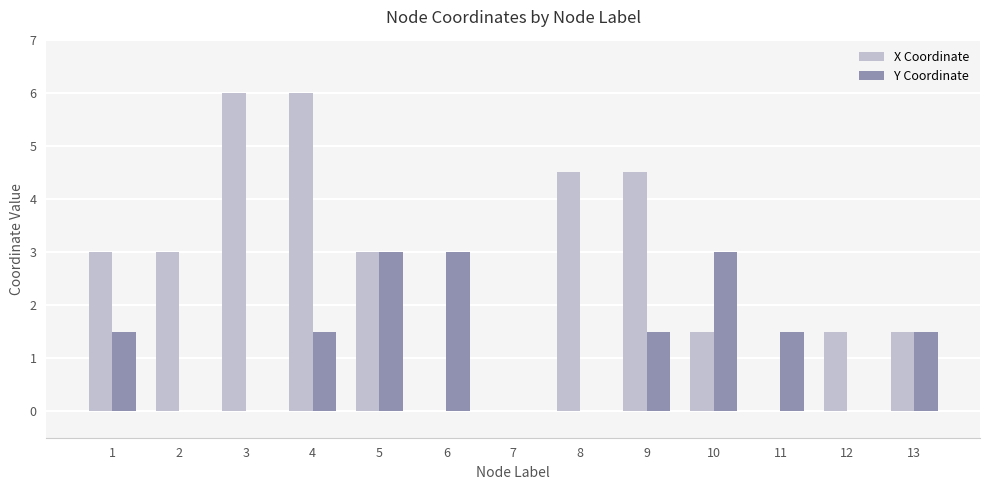

Are the bars grouped side by side (vs. stacked)?

Yes